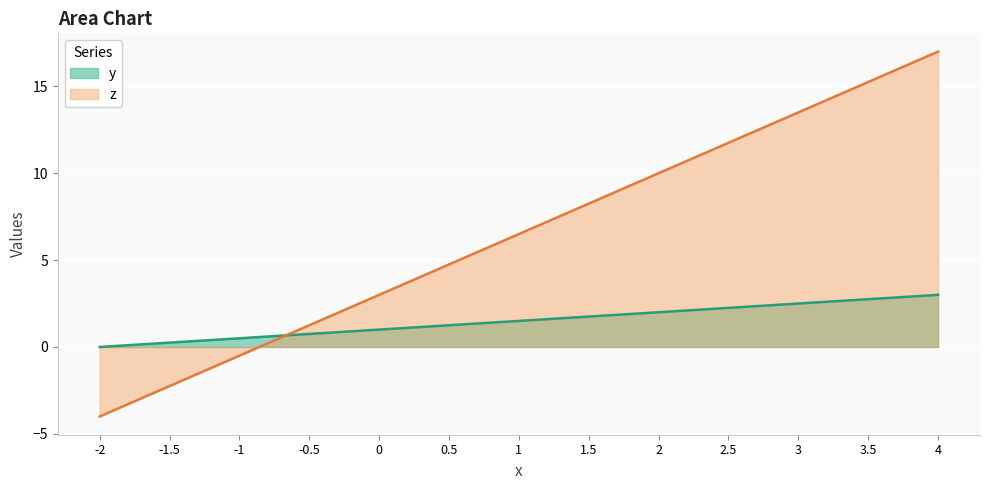

What is the value of the z point at the 13th from the left?

17.0